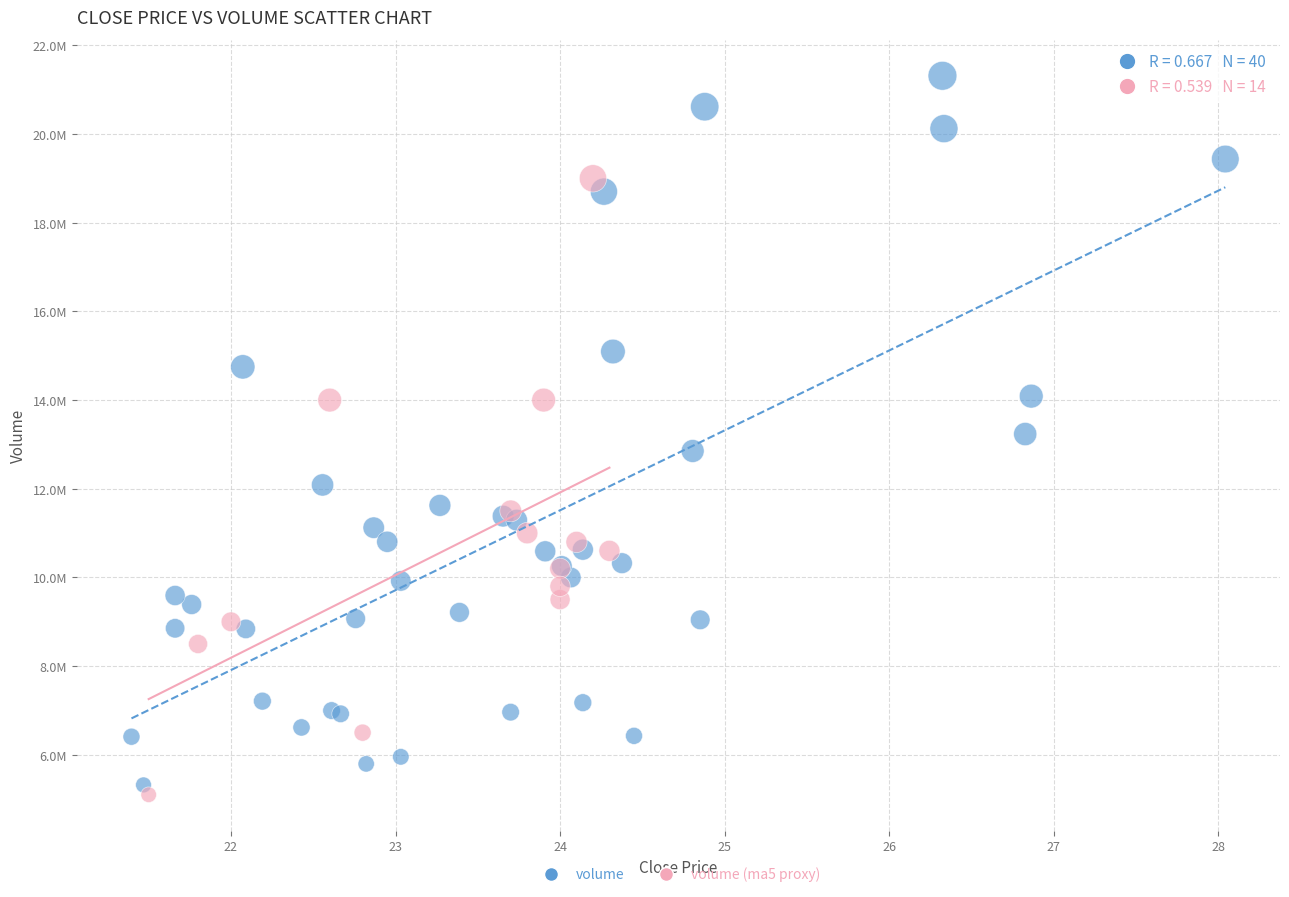

What are all the series names shown in the legend?

volume, volume (ma5 proxy)